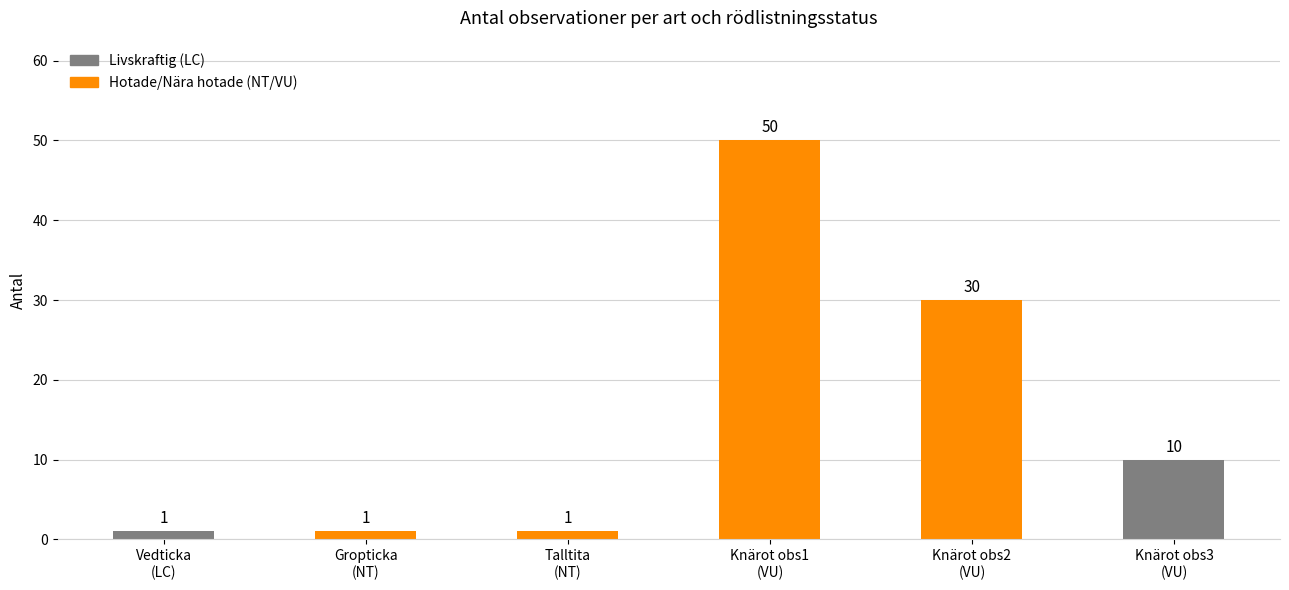

What is the average value?

16